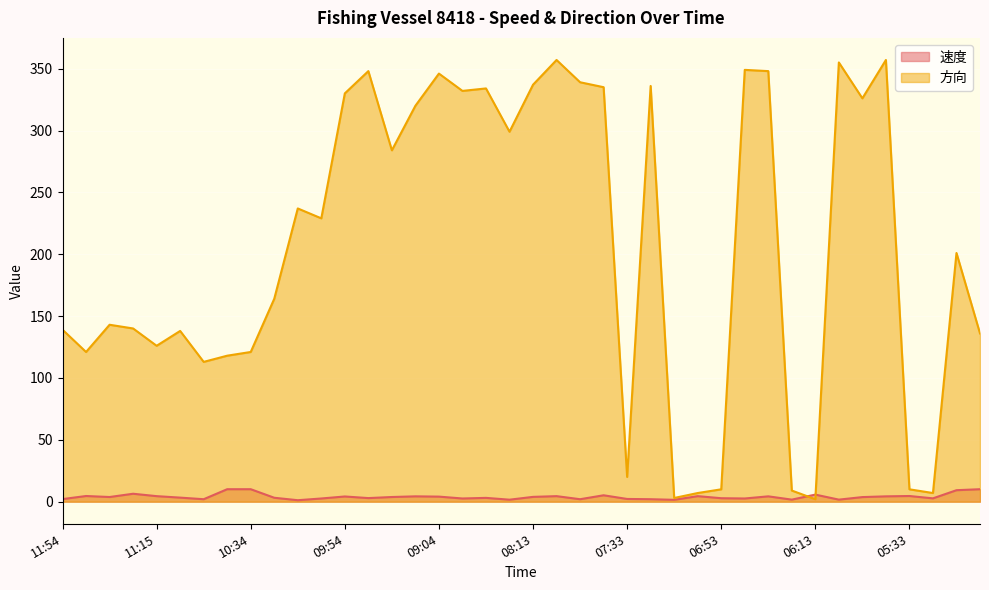

How many interior local peaks does the 速度 series have?

11